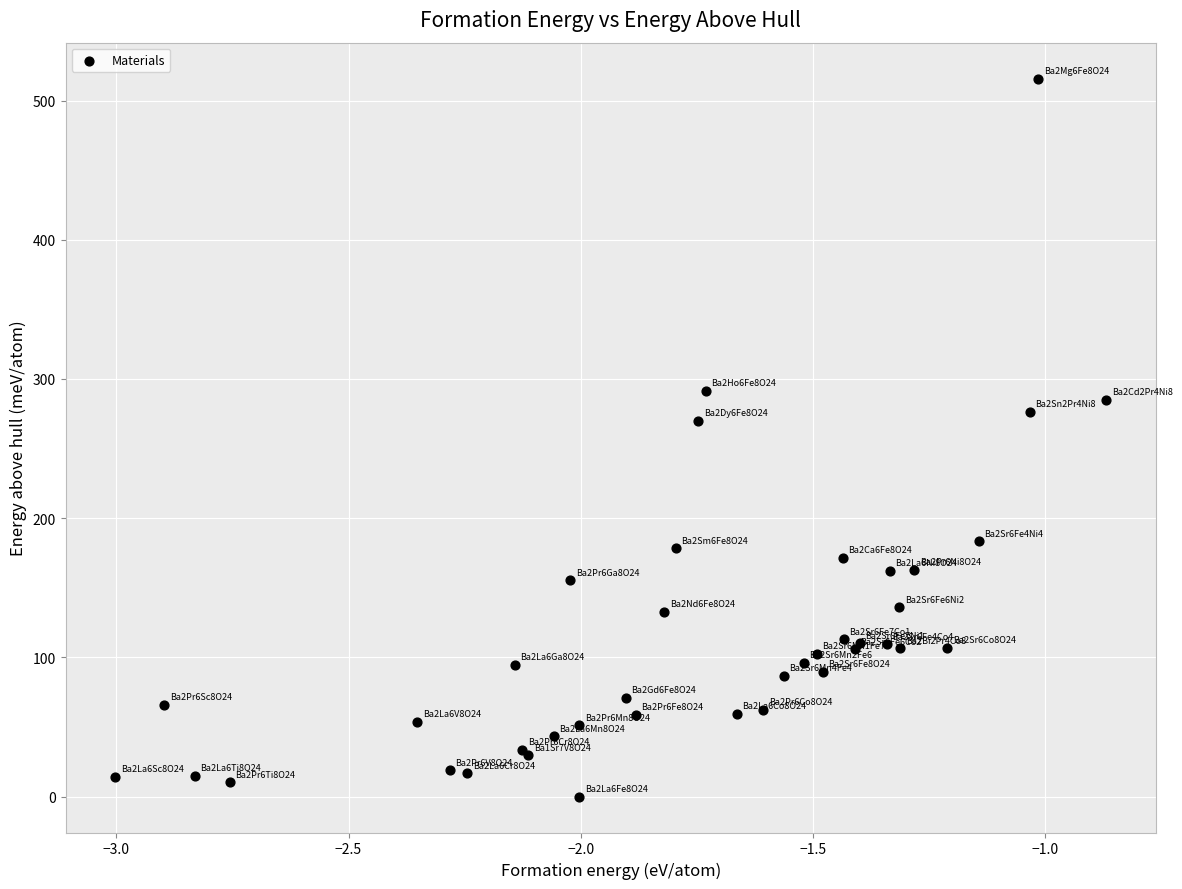

What Y value in the scatter plot is closest to 257?

270.0